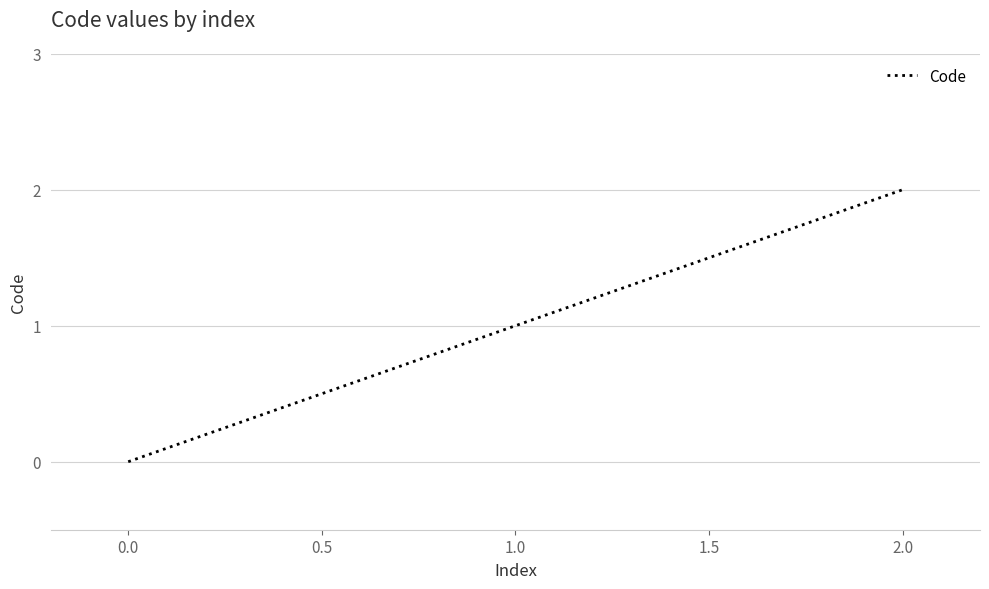

Between 0.0 and 2.0, which is larger?

2.0